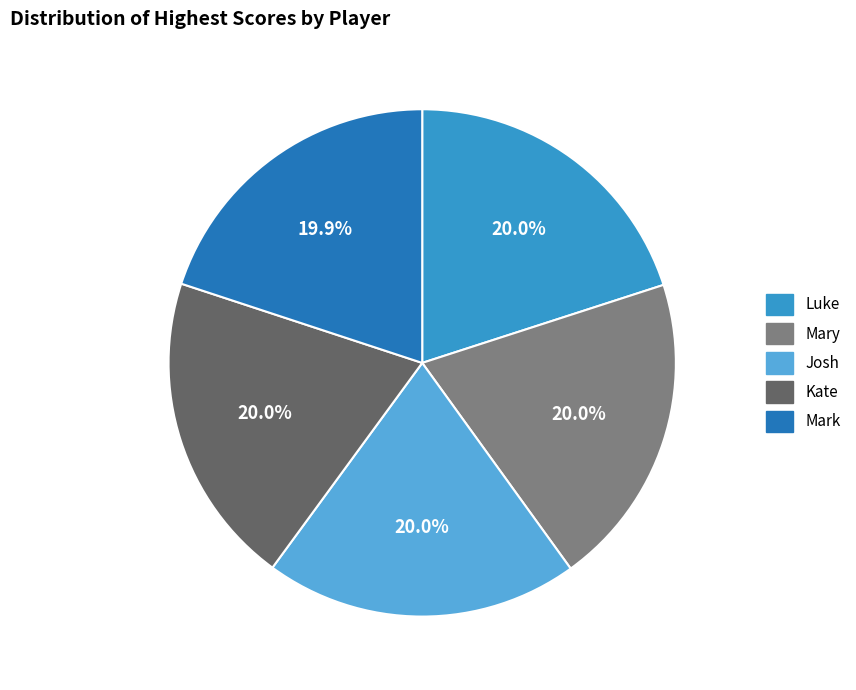

To the nearest percent, what percentage of the pie is Mark?

20%